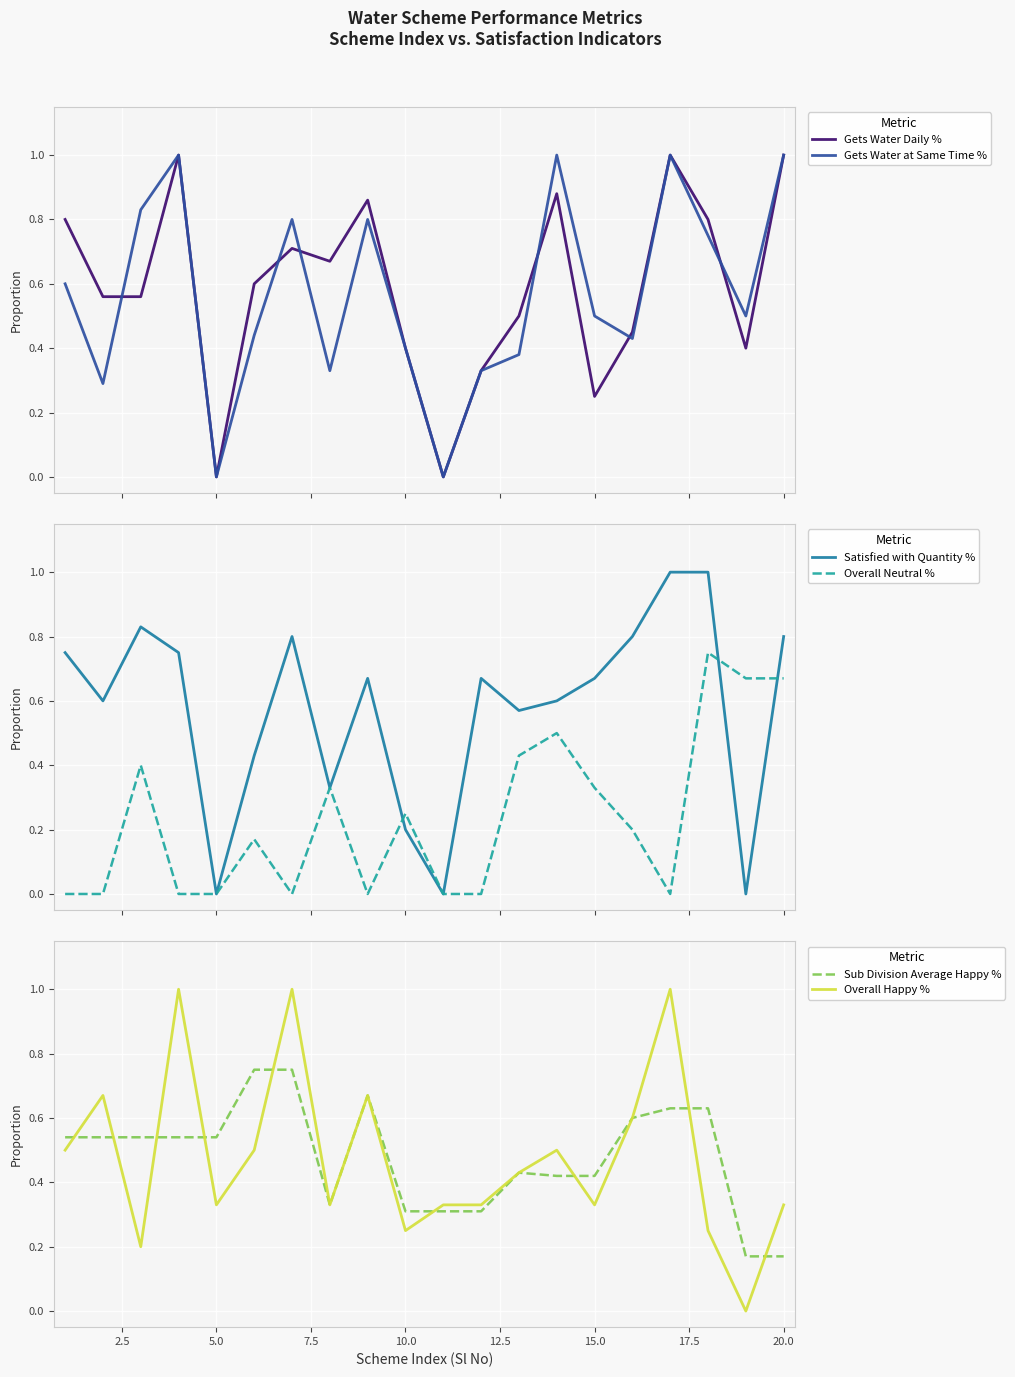

True or false: Gets Water at Same Time % has a value of 0.6 at 5.0.

False